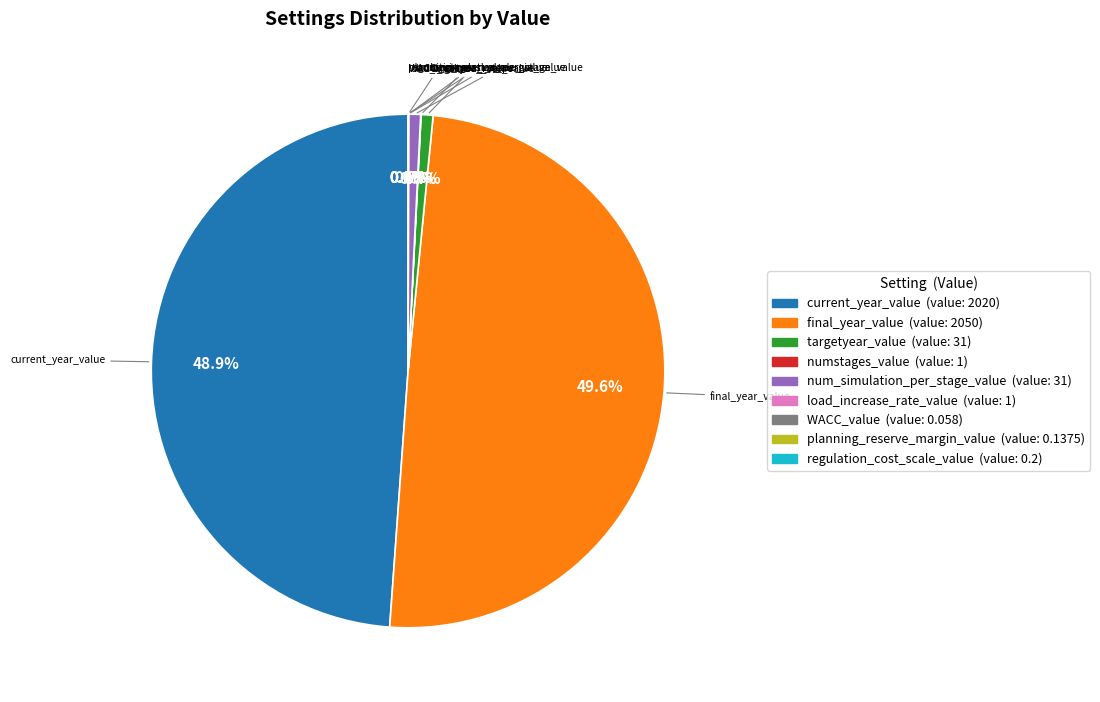

Which category has the biggest portion of the pie?

final_year_value